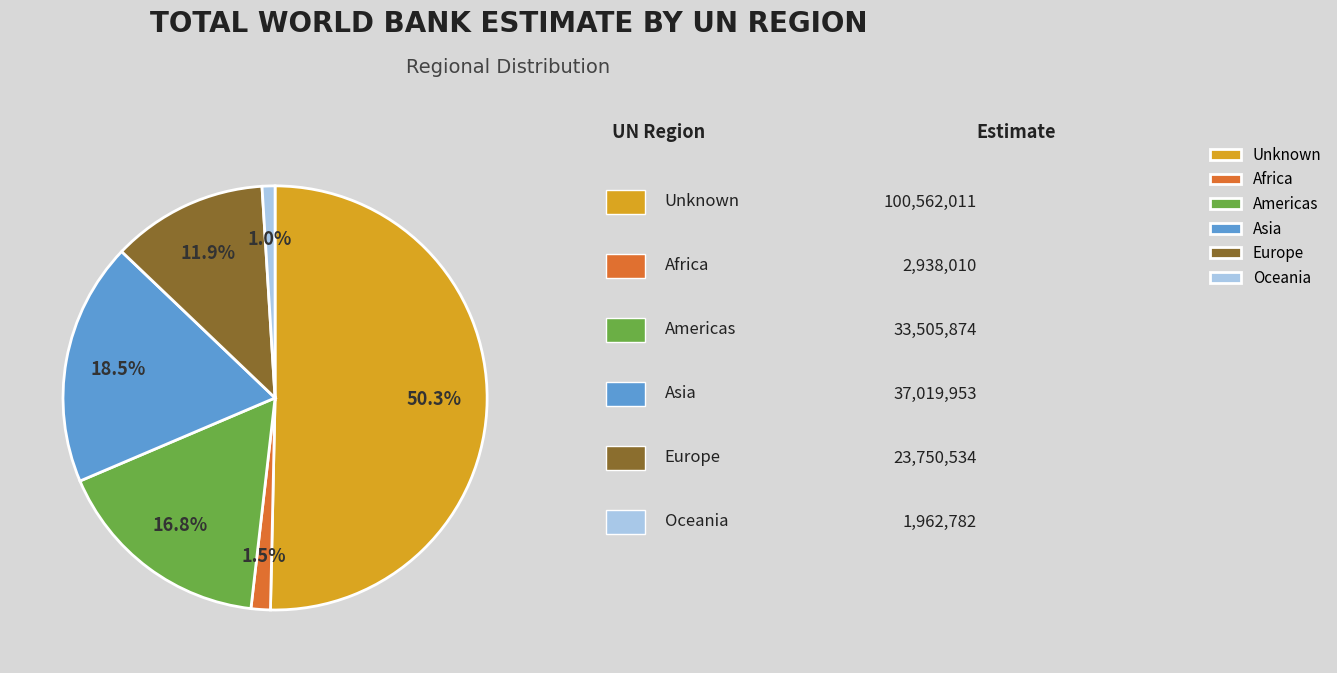

To the nearest percent, what is the difference between the largest and smallest slice percentages?

49%